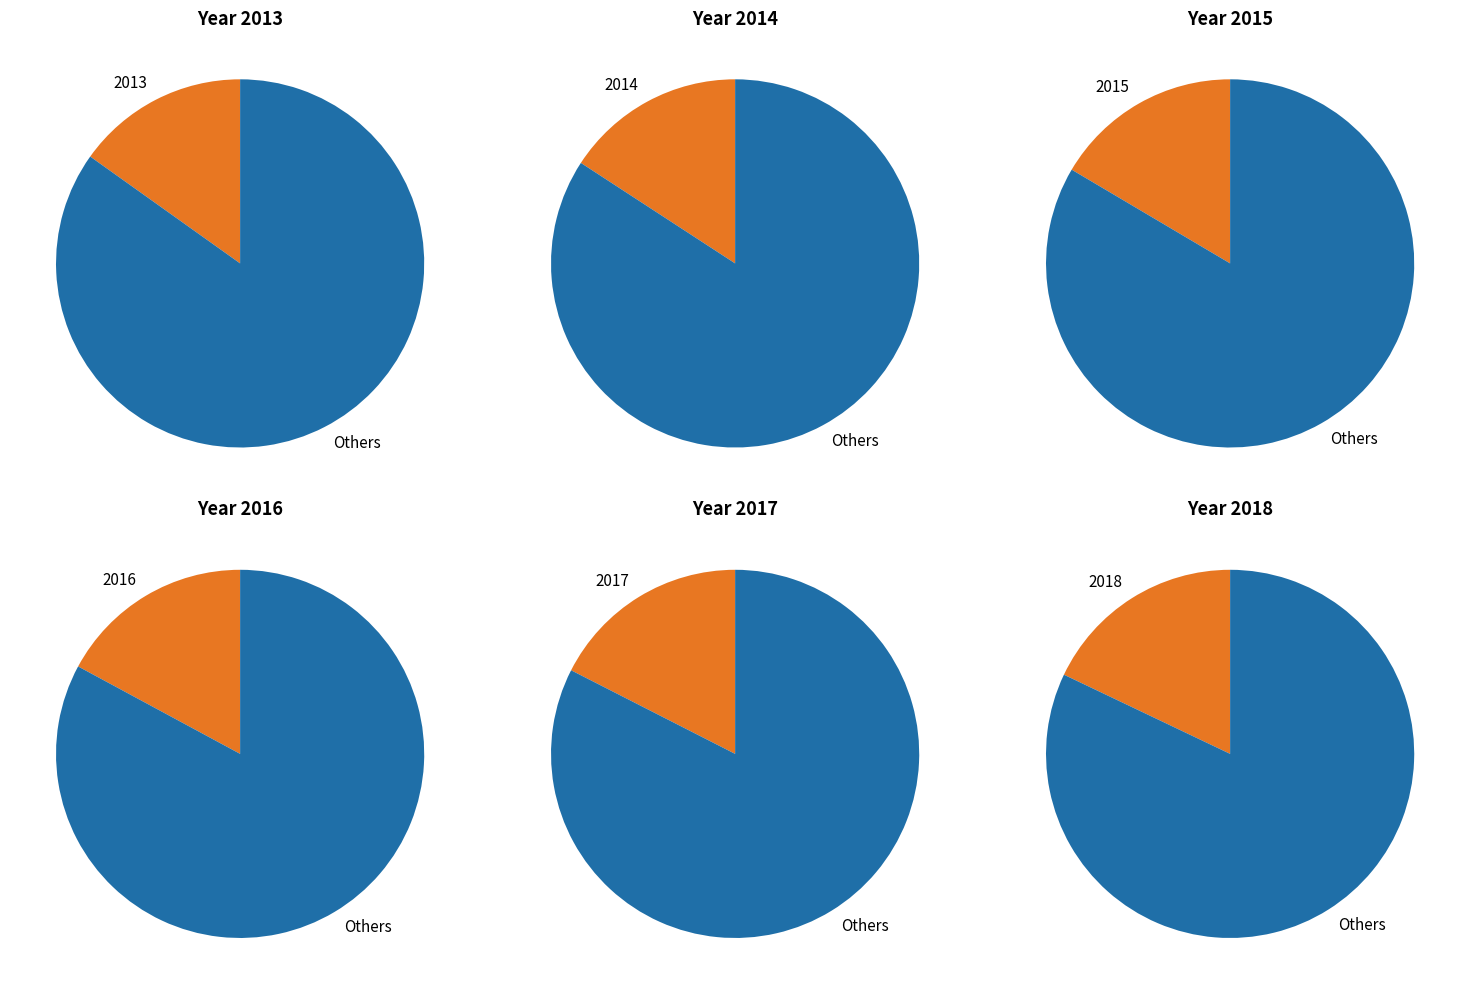

Do 2014 and 2016 together represent more than half of the pie?

No